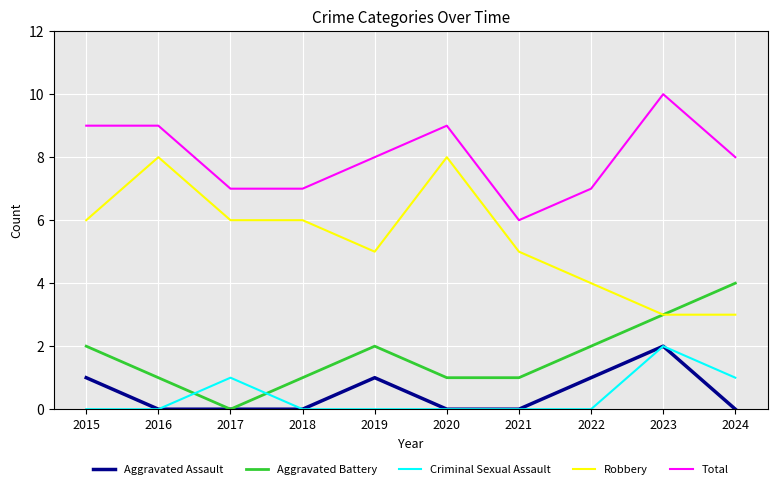

What is the spread (max minus min) of values at 2020?

9